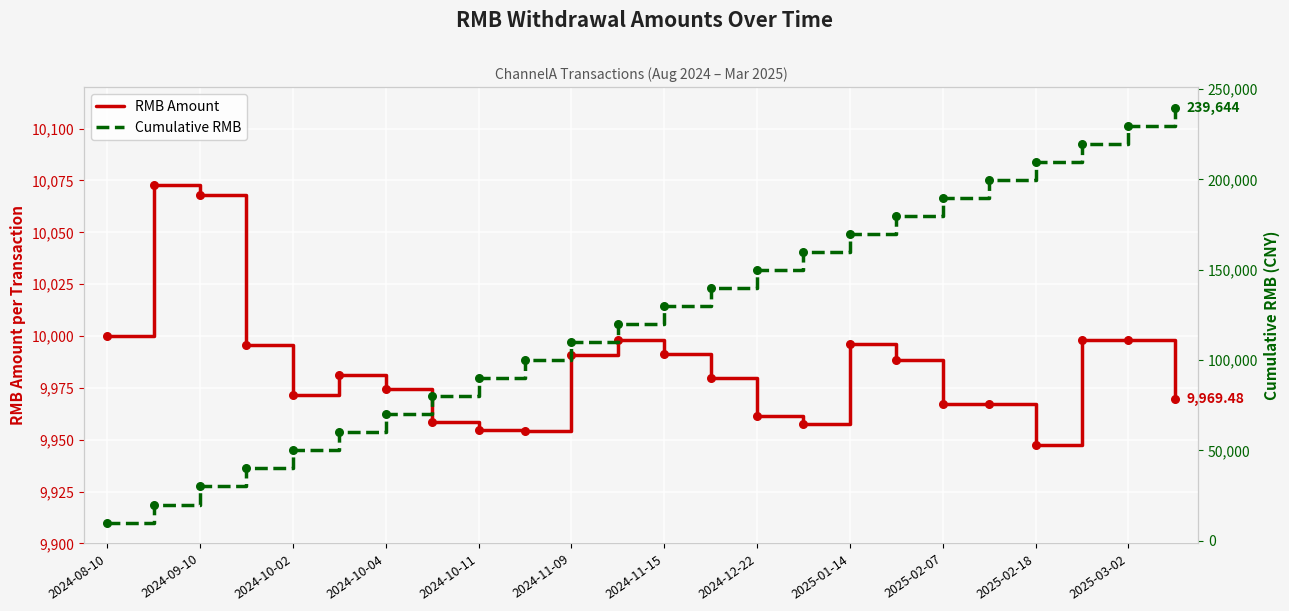

At how many categories does at least one series exceed 199276?

5